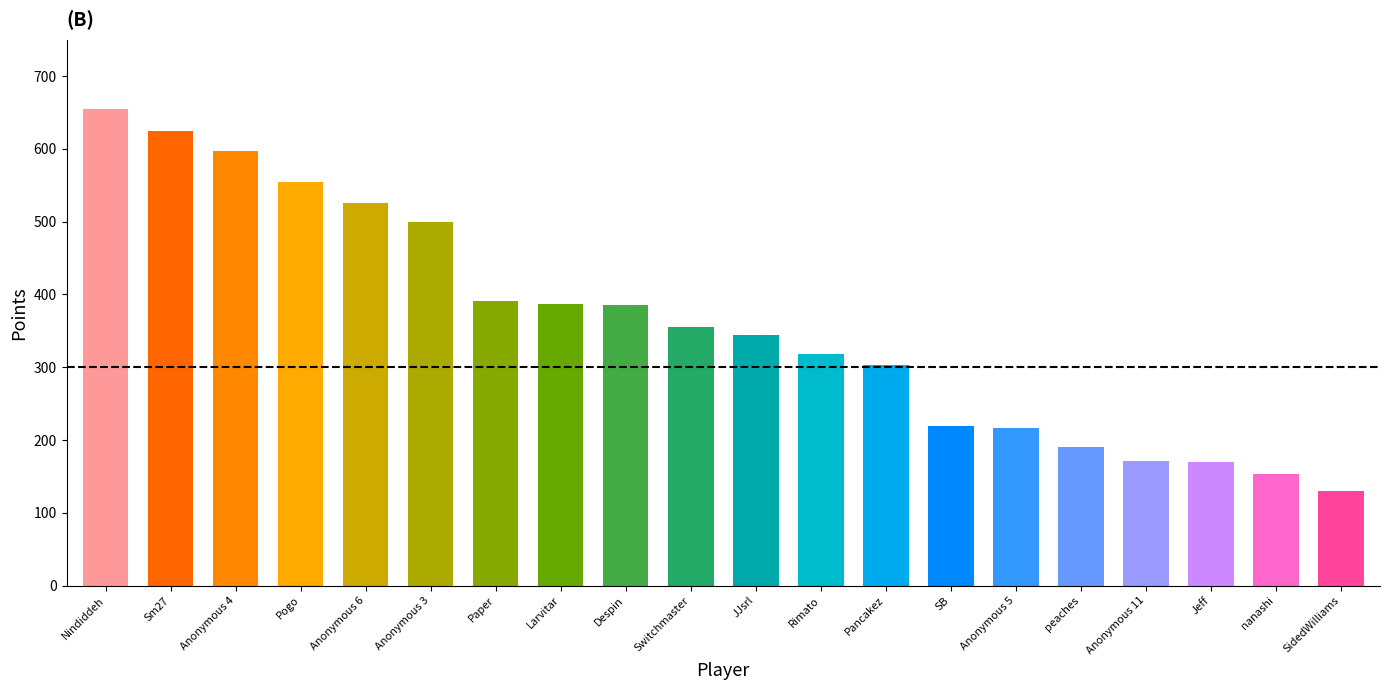

Which category has the highest value across all series?

Nindiddeh